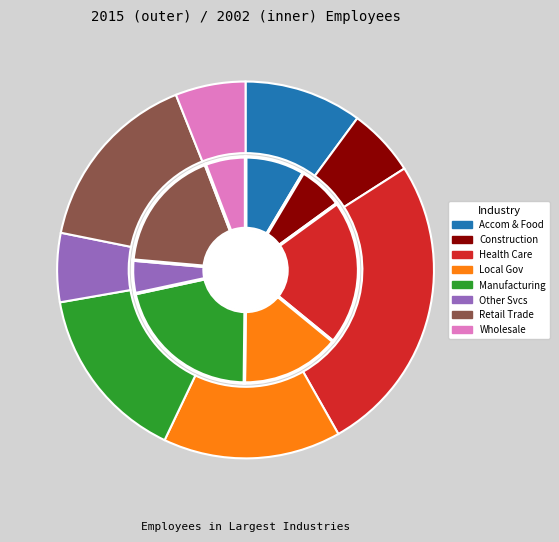

Is the sum of Construction and Retail Trade greater than half?

No